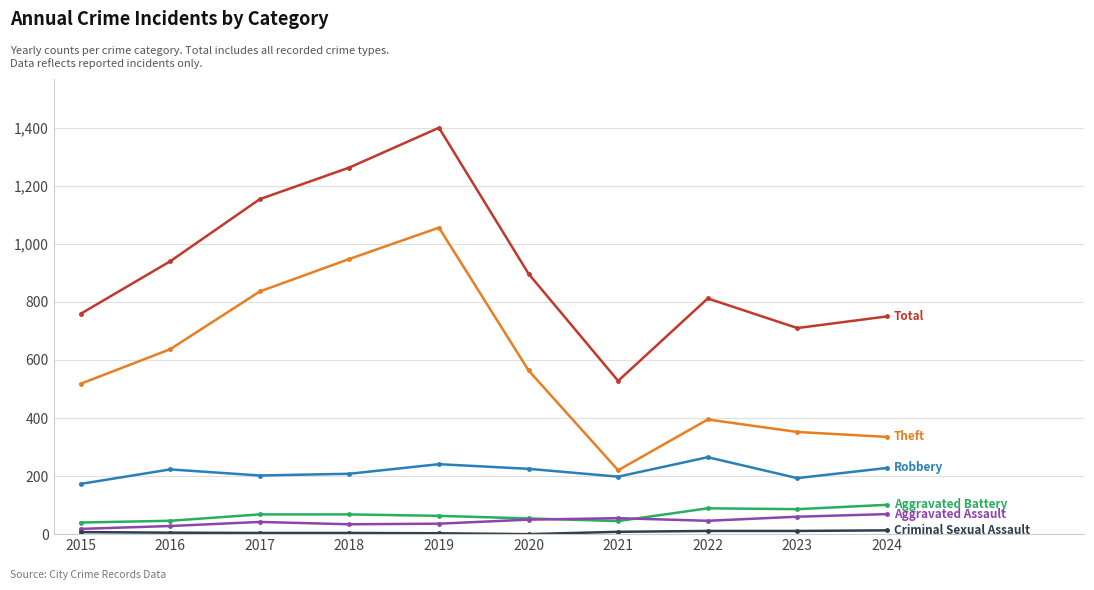

What is the maximum value shown in the chart?

1400